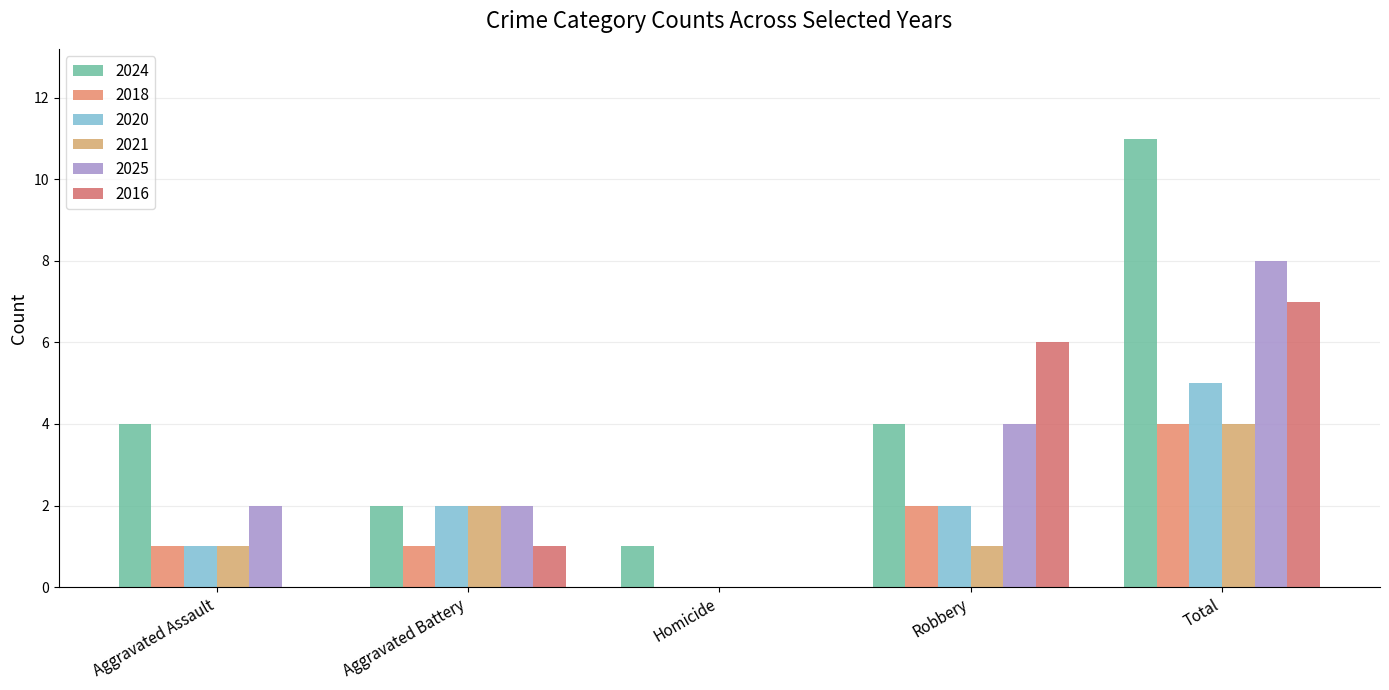

Count the number of categories in the chart.

5